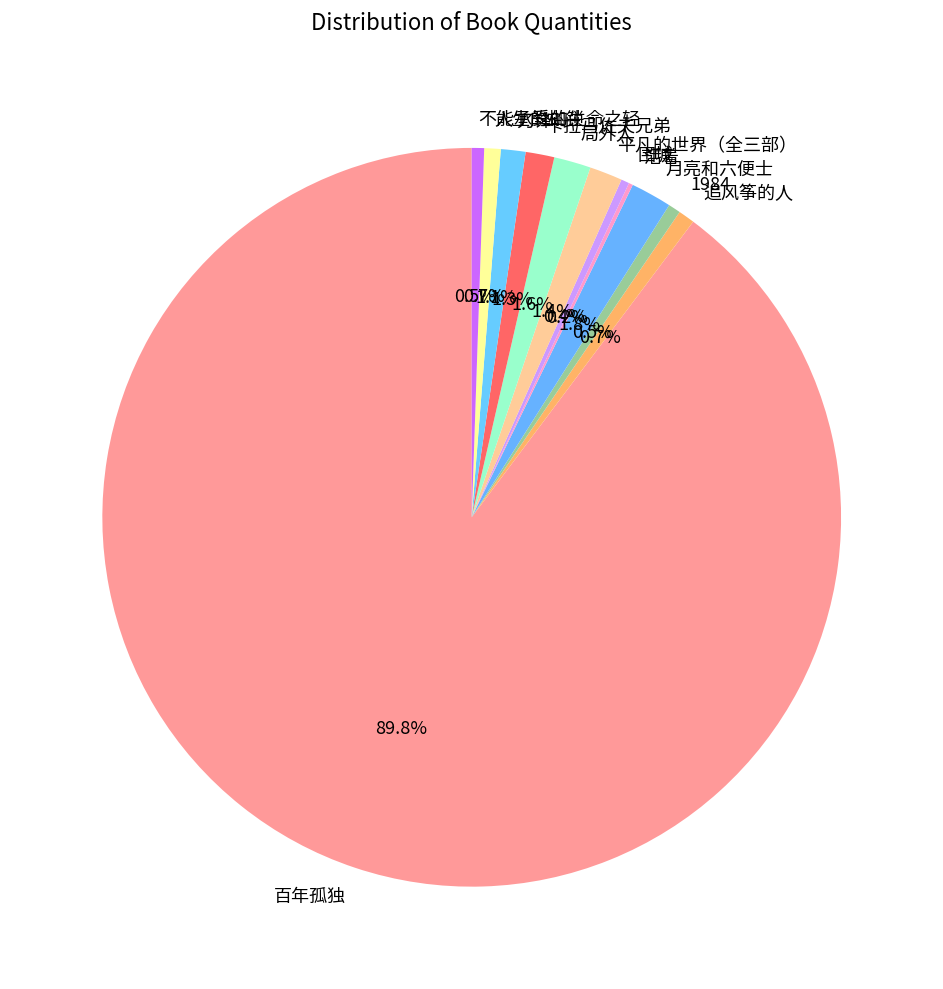

Do 人生的枷锁 and 卡拉马佐夫兄弟 together represent more than half of the pie?

No